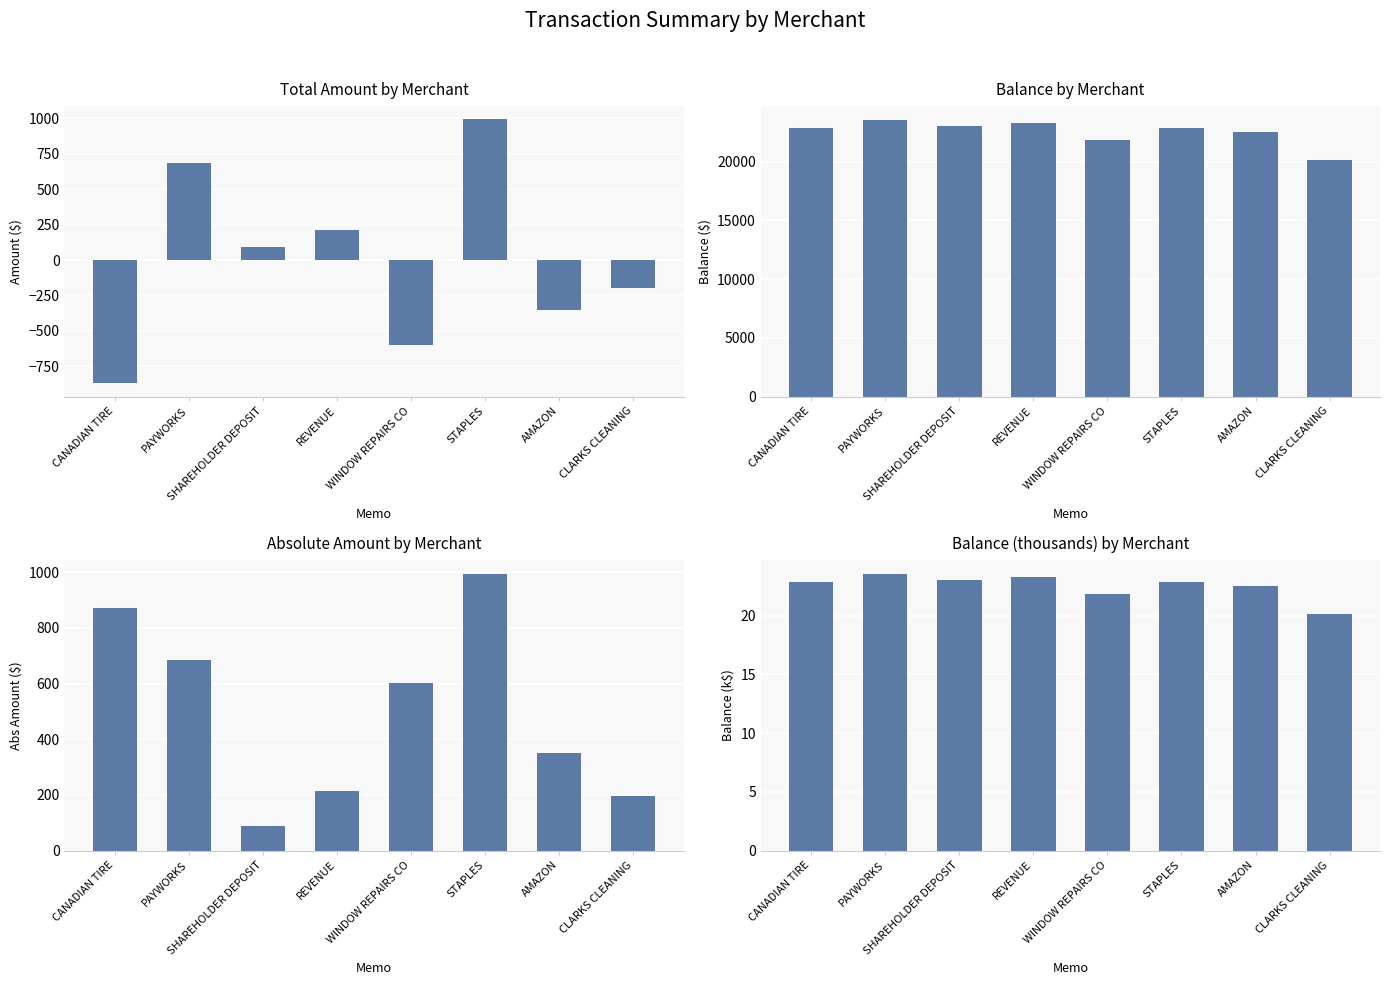

How many data points in Balance by Merchant are less than 22856?

4